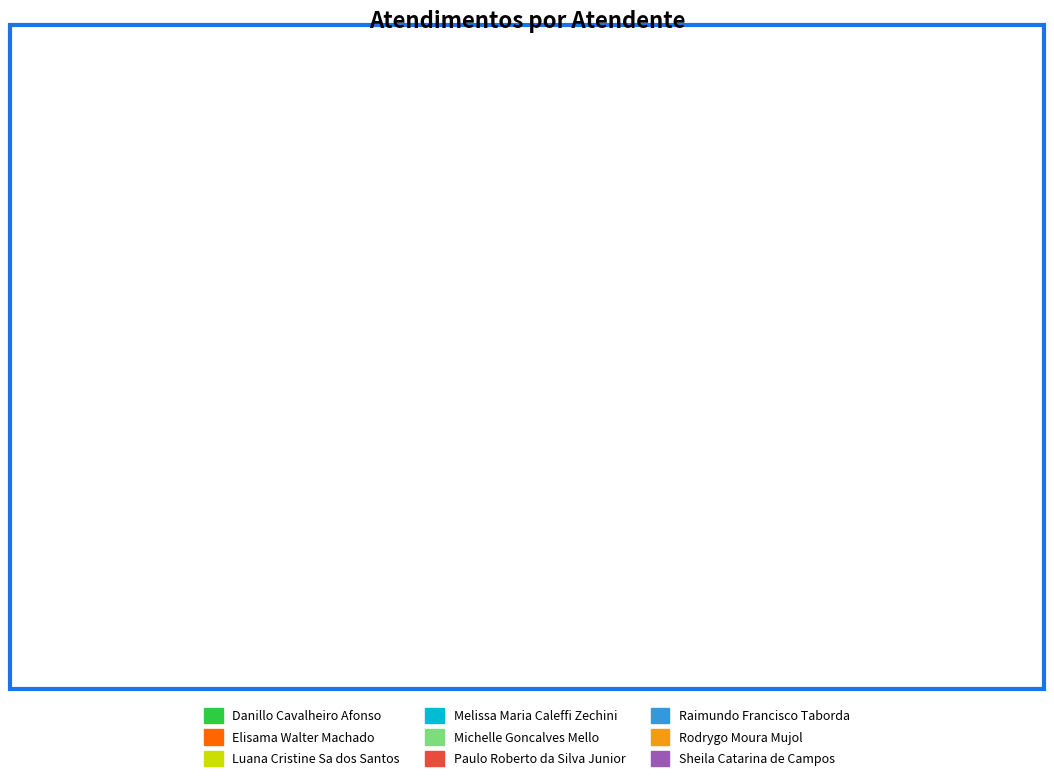

Which category has the smallest portion of the pie?

Danillo Cavalheiro Afonso